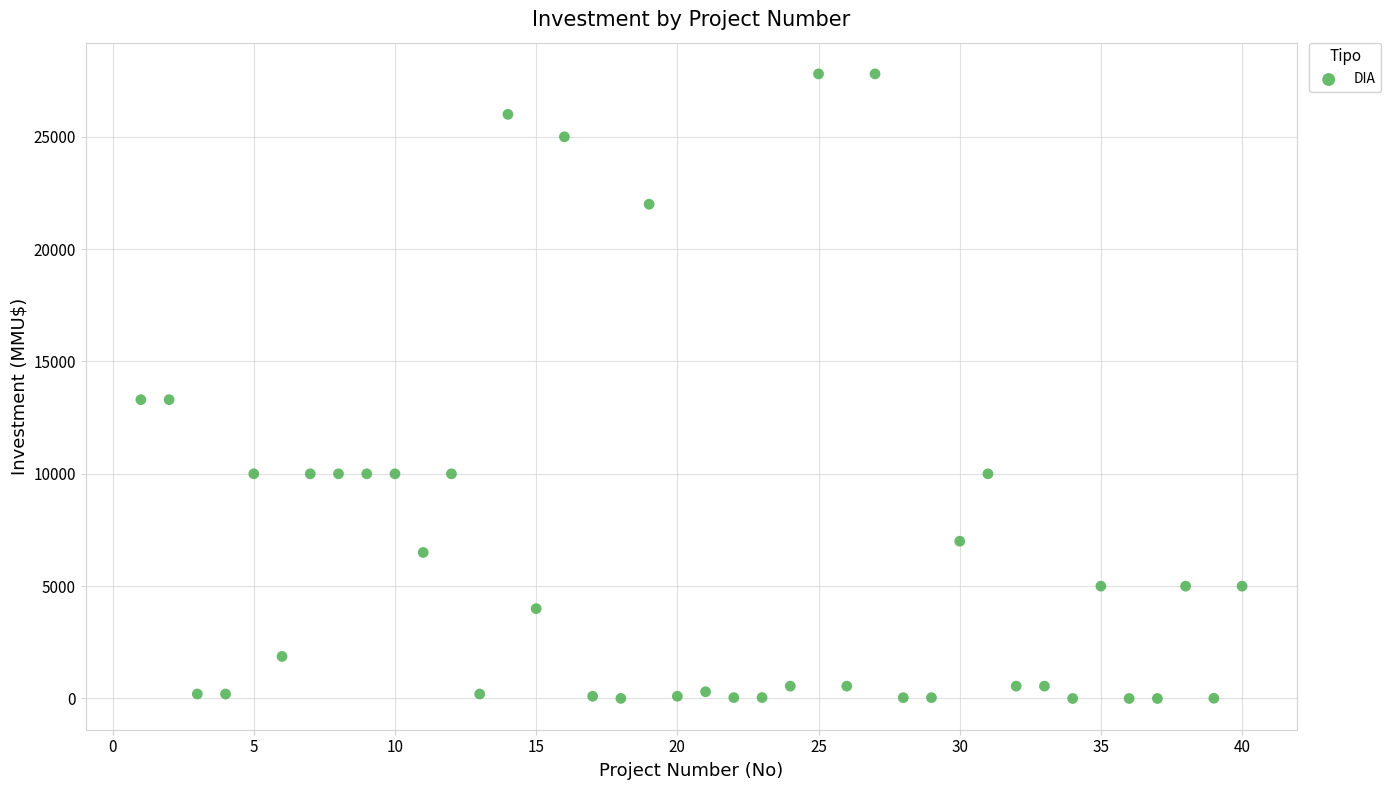

What is the range of Y values (max minus min)?

27800